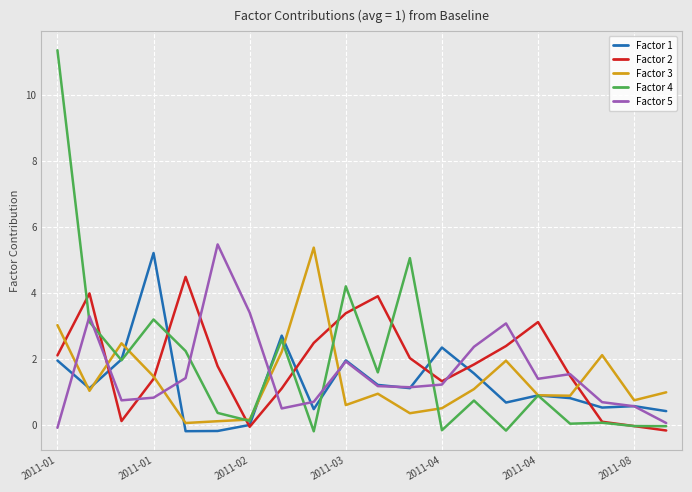

Which series has the largest range (max minus min)?

Factor 4